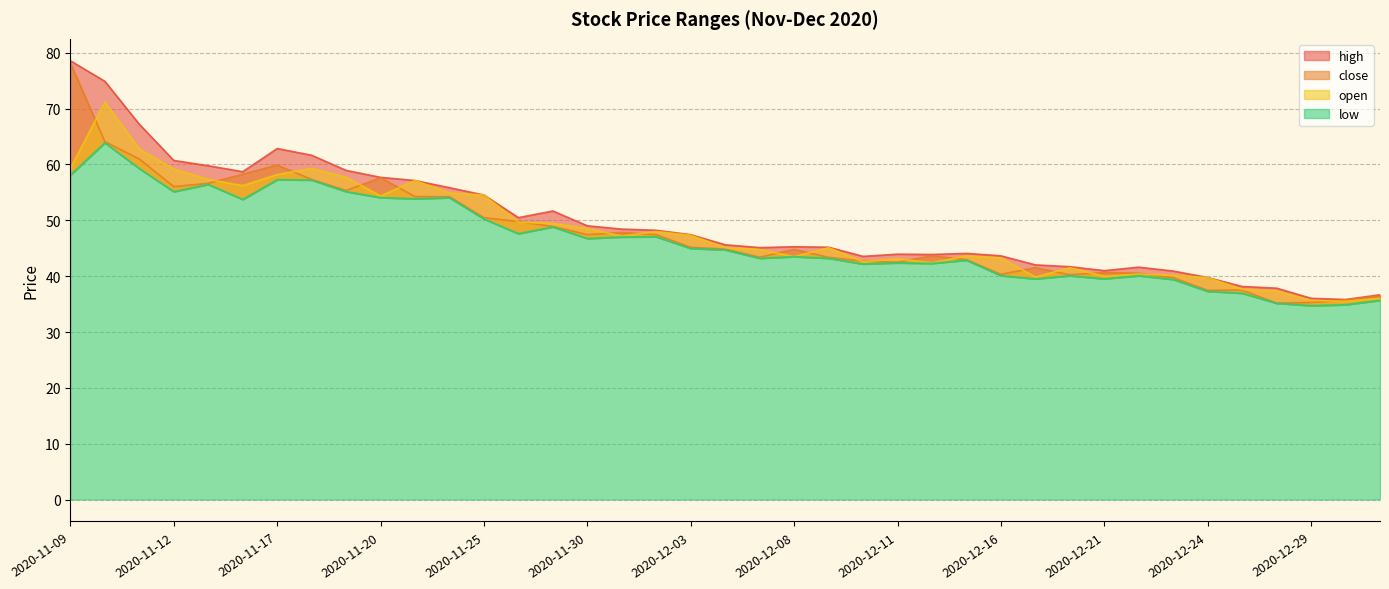

What is the difference between the maximum and minimum values in the open series?

35.7